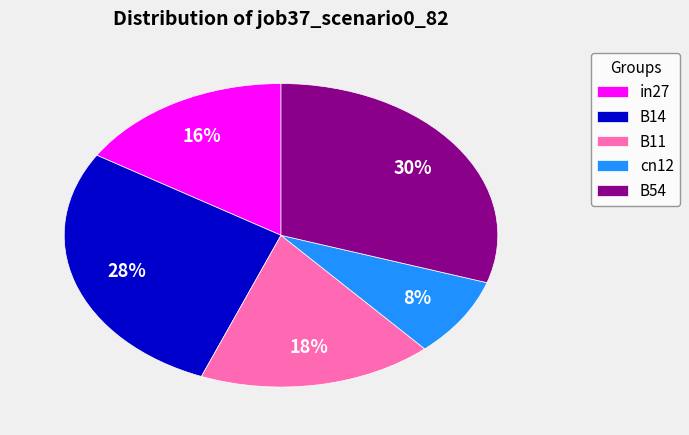

To the nearest percent, what is the difference between the largest and smallest slice percentages?

22%